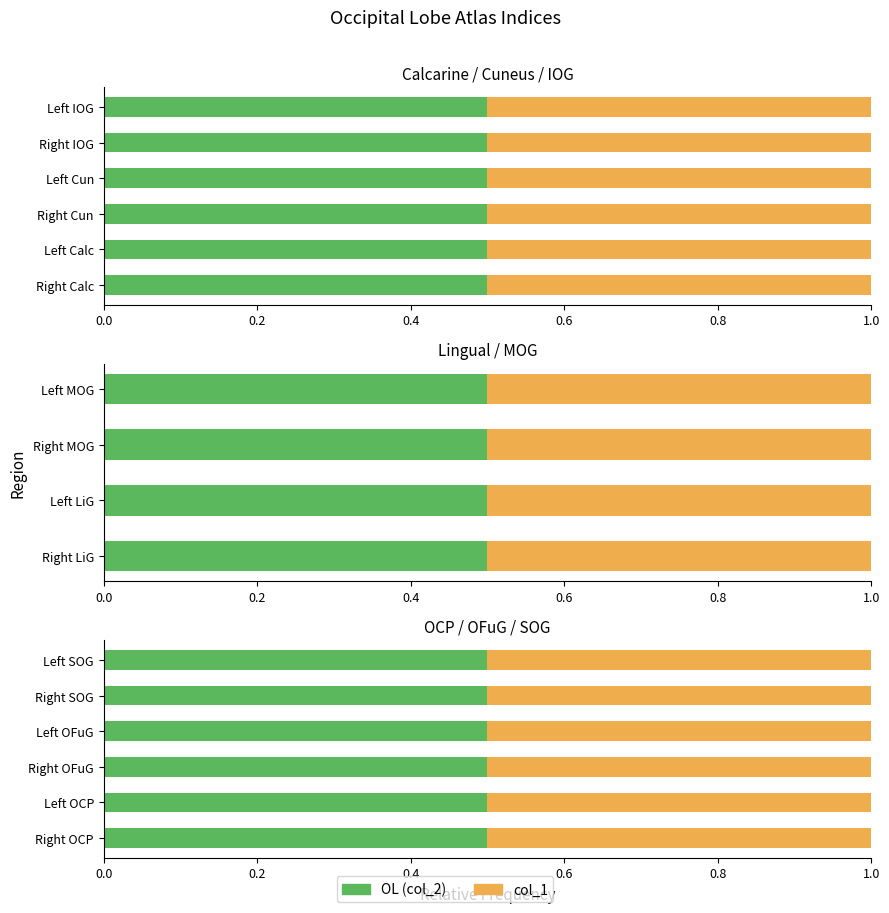

At which label does OL (col_2) first exceed 145?

Left MOG